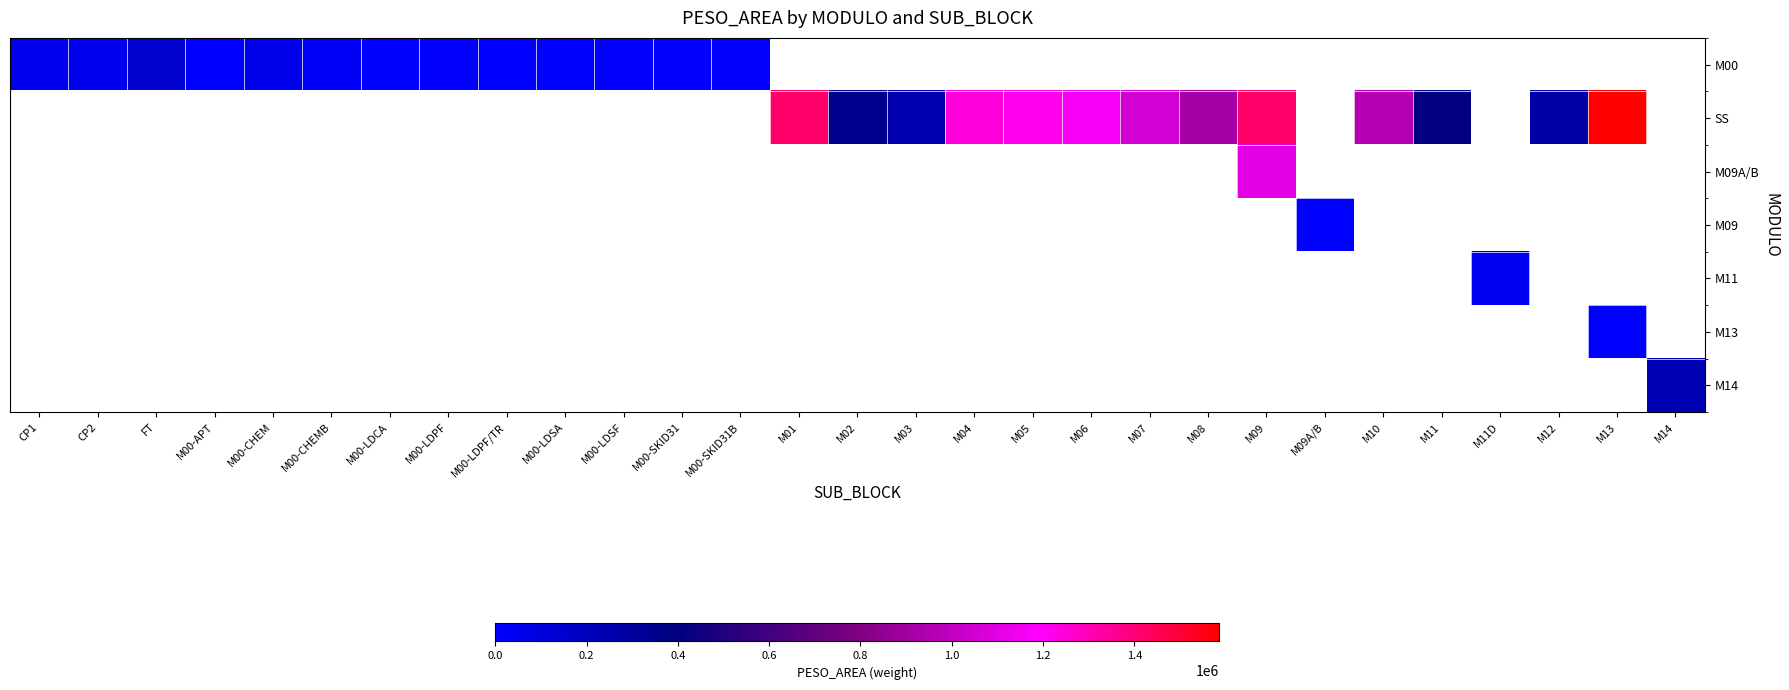

Between M02 and M06, which series saw the biggest shift?

SS